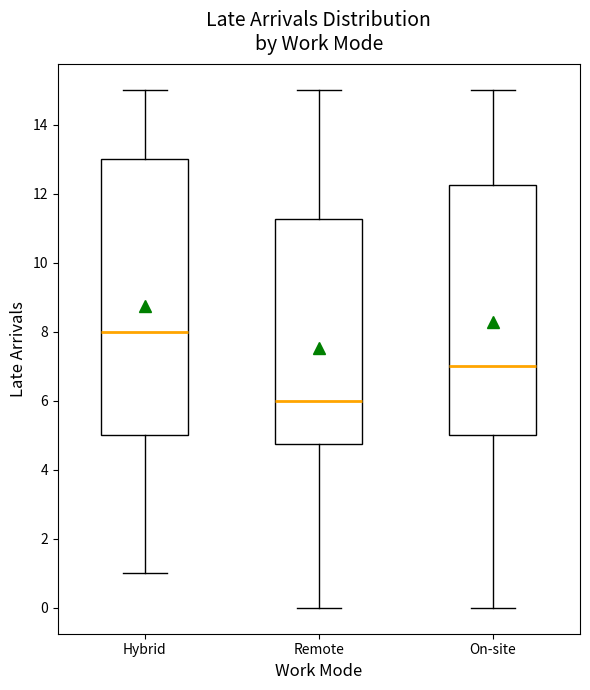

Reading left to right, transcribe this box plot: for each box, give where its median line is, the range the box spans, and where its two whiskers end, as read against the y-axis. The values are not printed on the chart, so give them approximately, as read against the axis.

Hybrid: median 8.0, box 5.0 to 13.0, whiskers 1.0 to 15.0
Remote: median 6.0, box 4.8 to 11.2, whiskers 0.0 to 15.0
On-site: median 7.0, box 5.0 to 12.2, whiskers 0.0 to 15.0